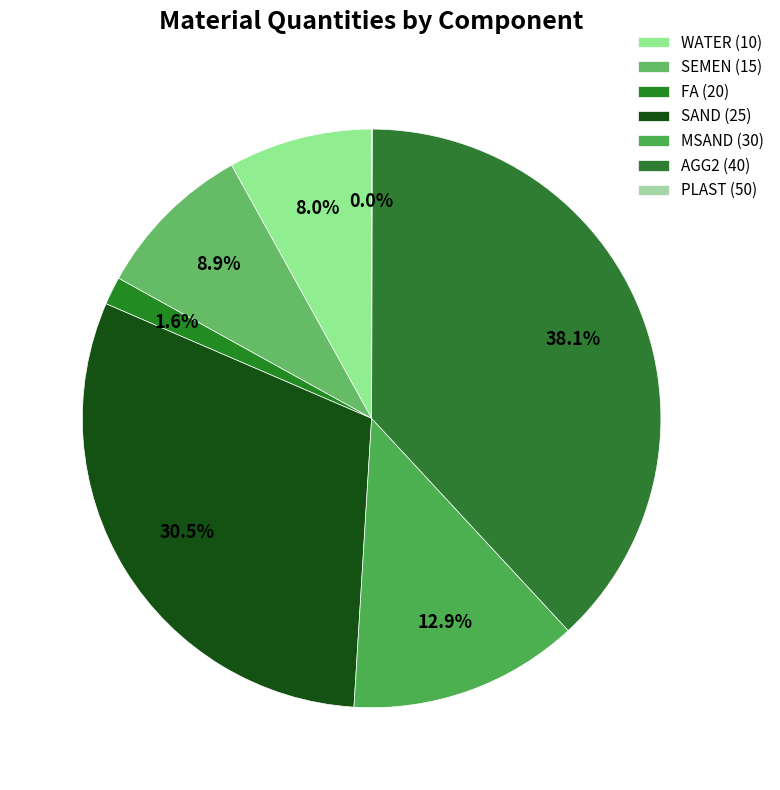

Between SAND (25) and MSAND (30), which is larger?

SAND (25)